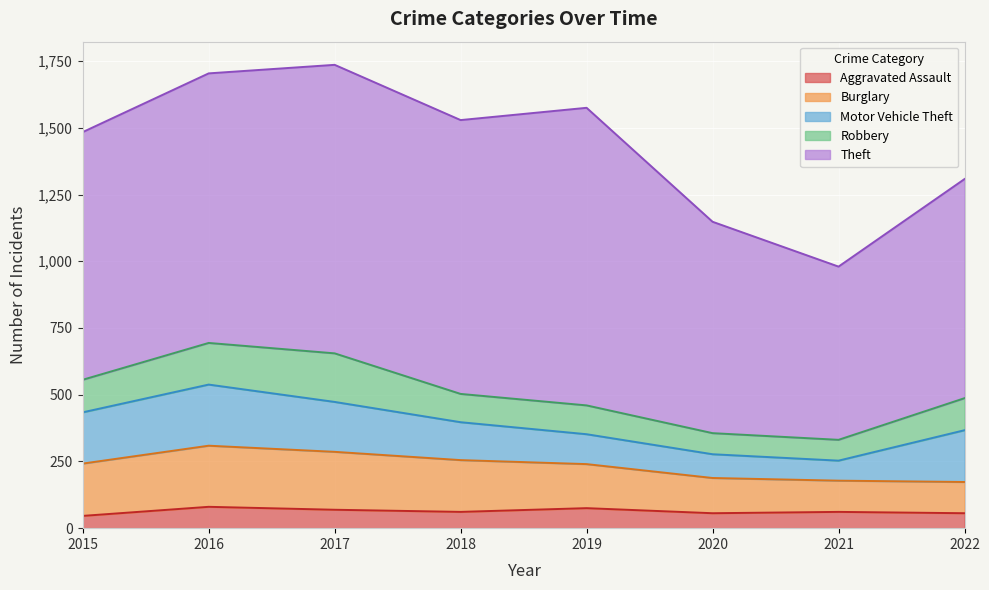

Which series has the largest total across all categories?

Theft